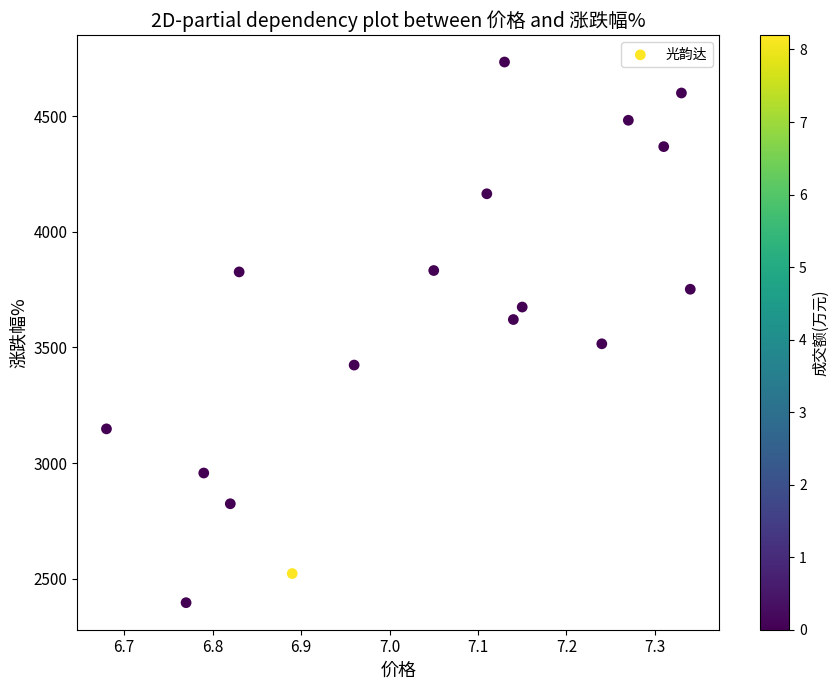

What is the range of Y values (max minus min)?

2339